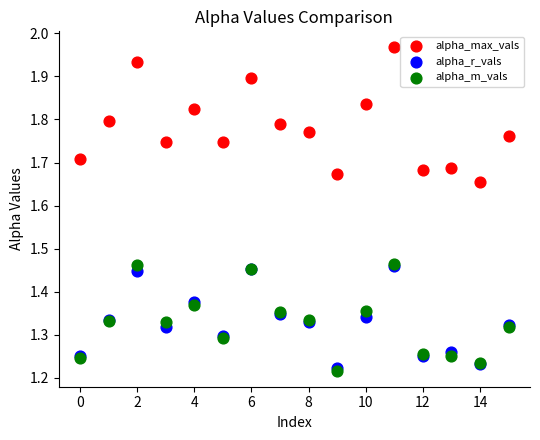

What are all the series names shown in the legend?

alpha_max_vals, alpha_r_vals, alpha_m_vals